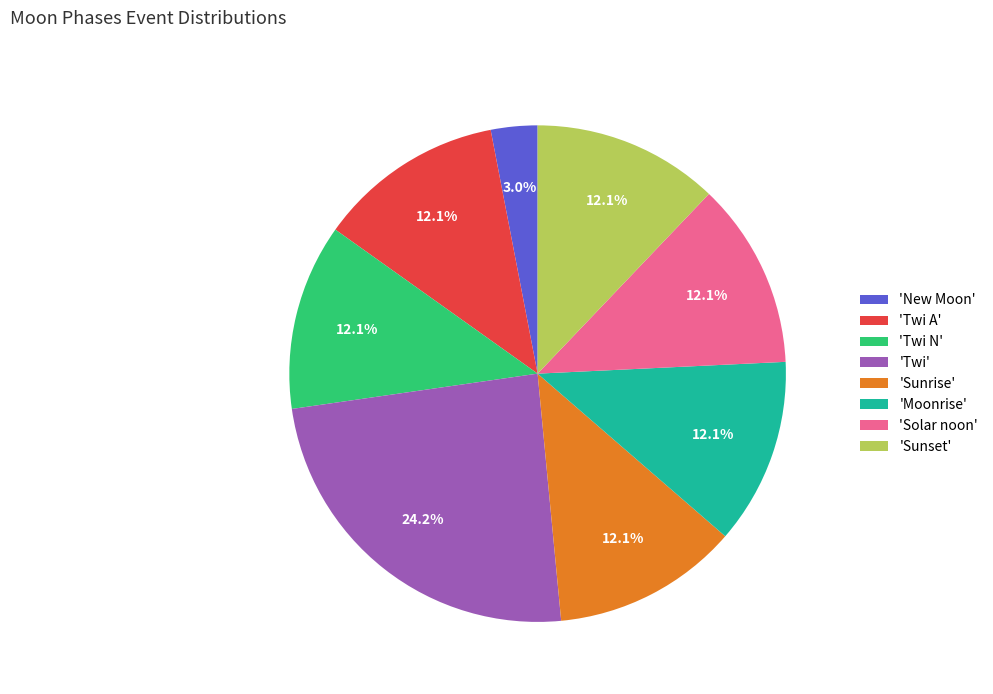

What is the smallest slice in the pie chart?

'New Moon'